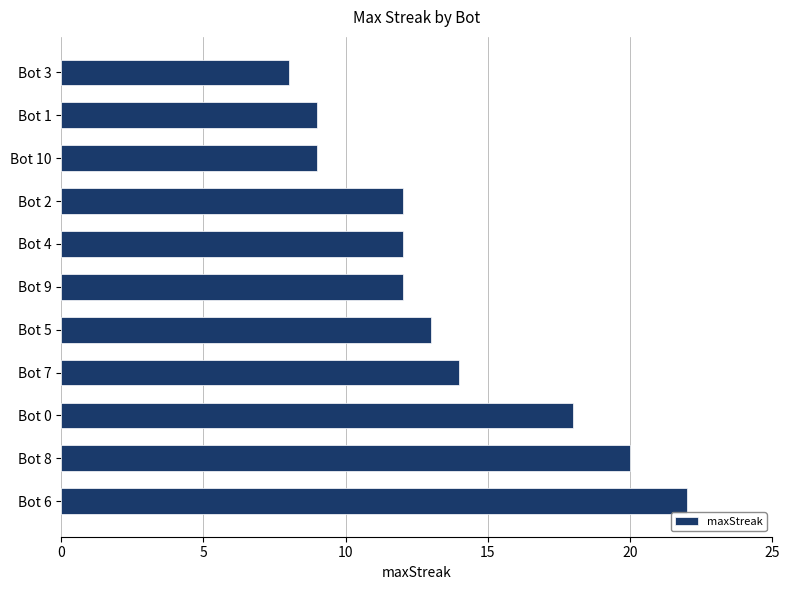

Which label corresponds to the smallest value in the chart?

Bot 3